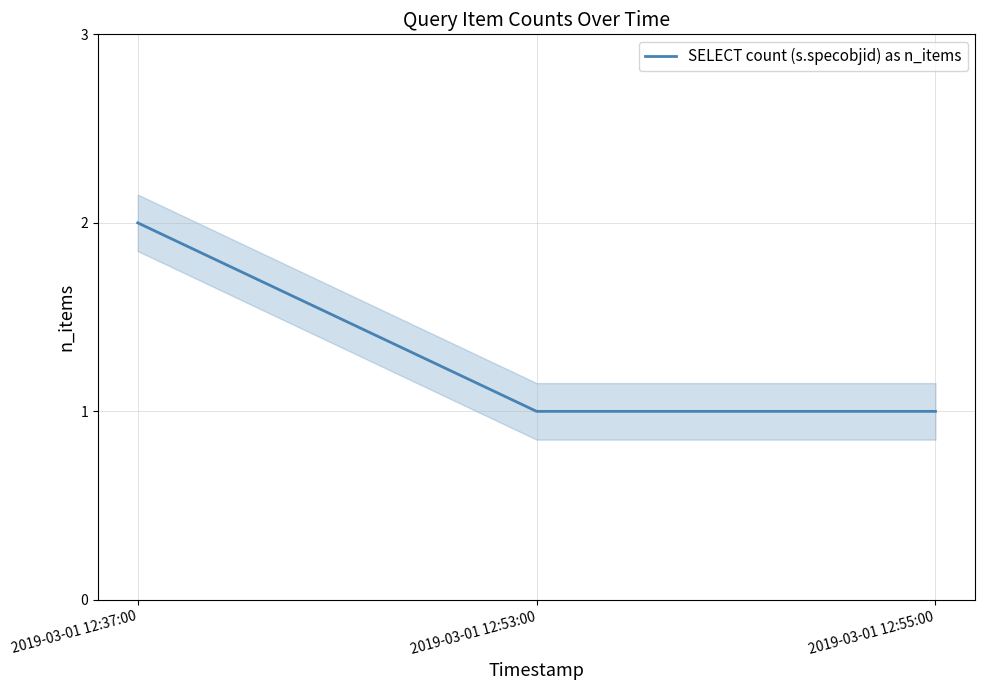

What is the sum of all values?

4